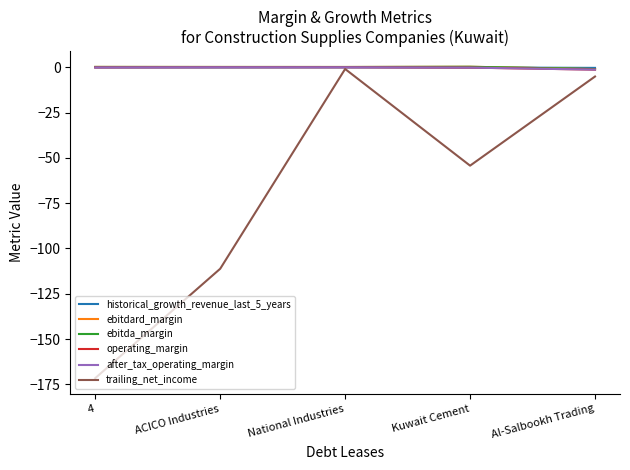

True or false: ebitda_margin has a value of 0.2 at ACICO Industries.

True